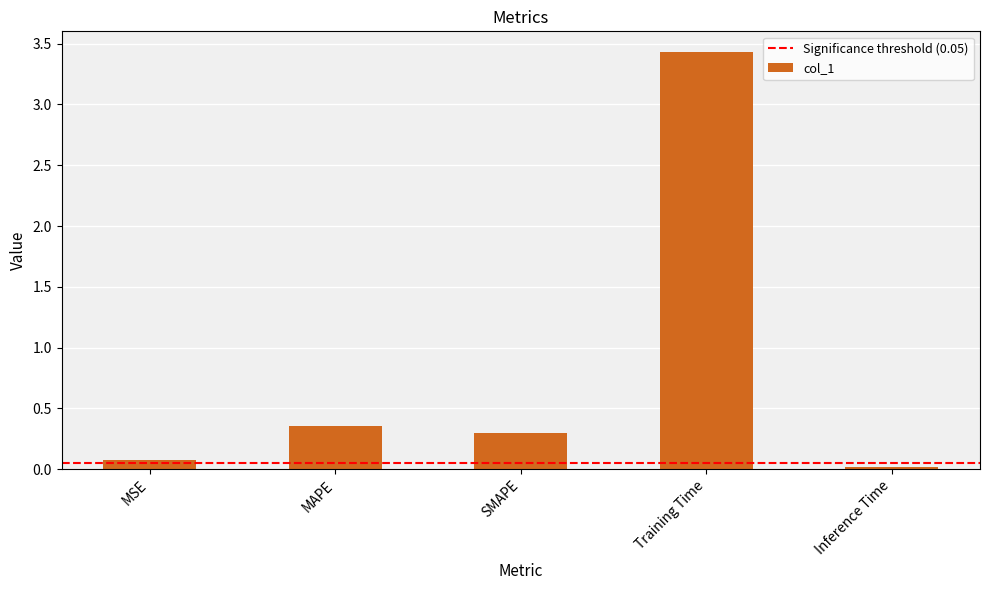

What is the difference between the second highest and minimum values?

0.3